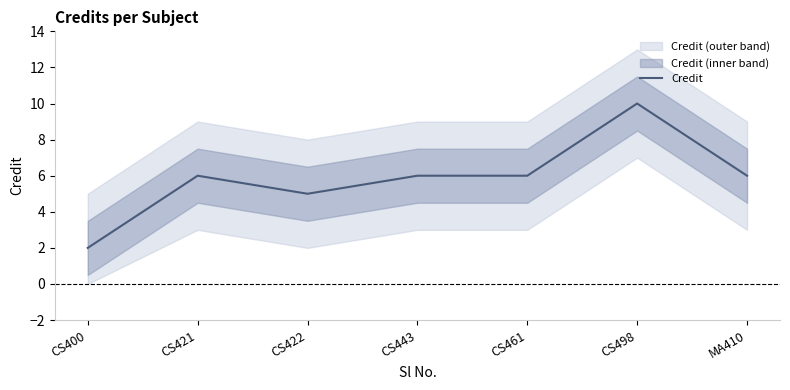

Does the chart display data point markers on the line(s)?

No